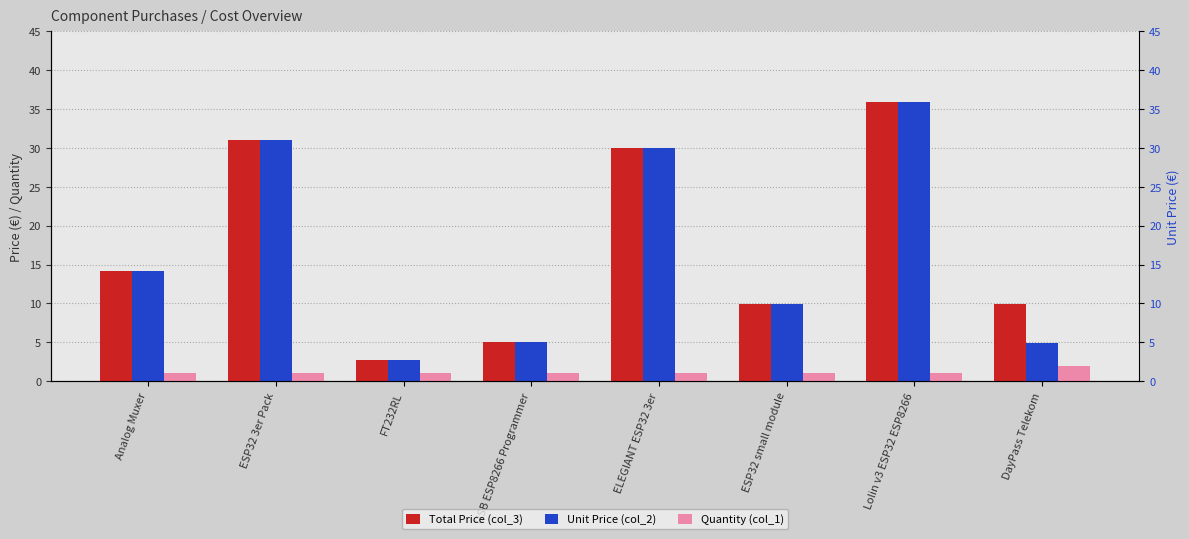

At which label does Total Price (col_3) reach its peak?

Lolin v3 ESP32 ESP8266